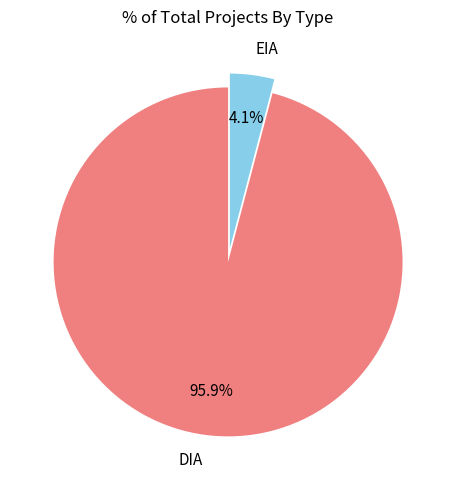

What is the smallest slice in the pie chart?

EIA